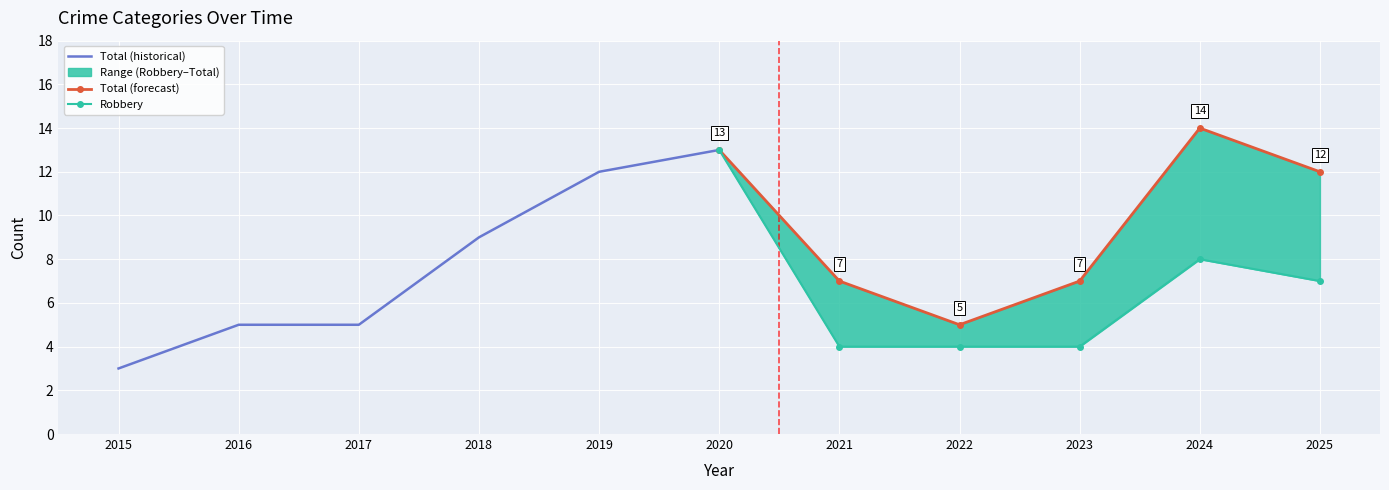

Which series has the largest total across all categories?

Total (forecast)